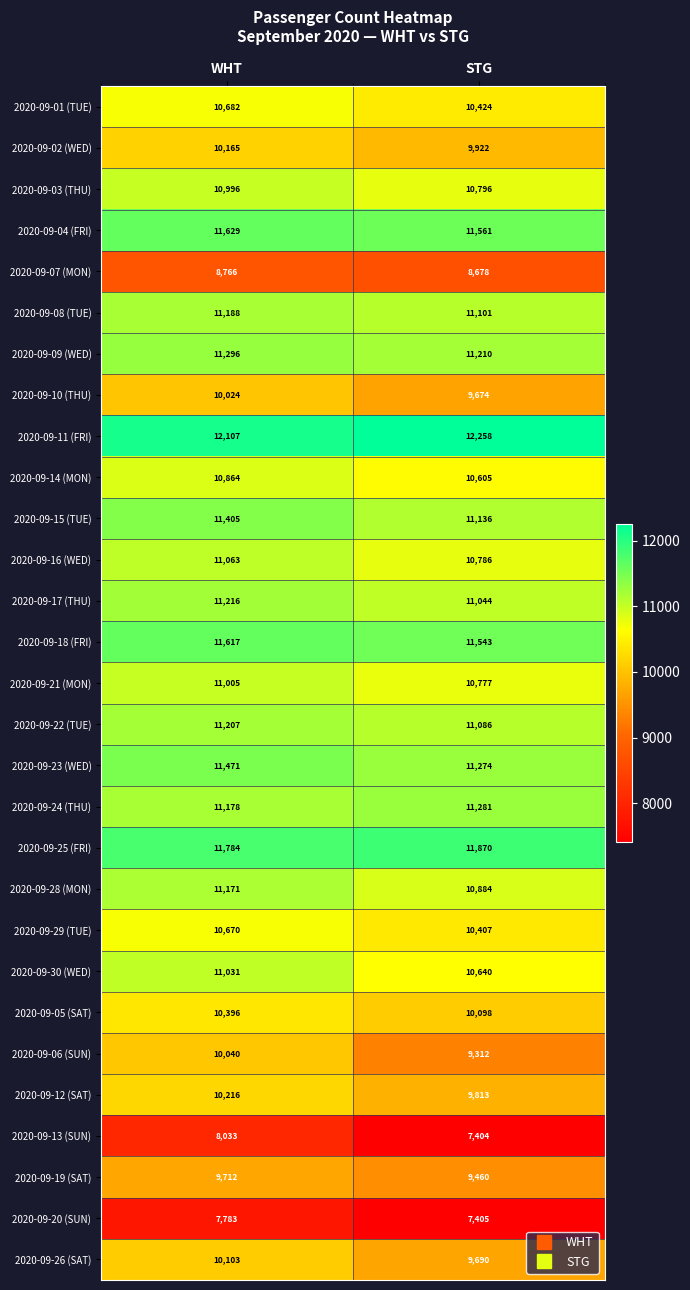

How many series are shown in this chart?

29